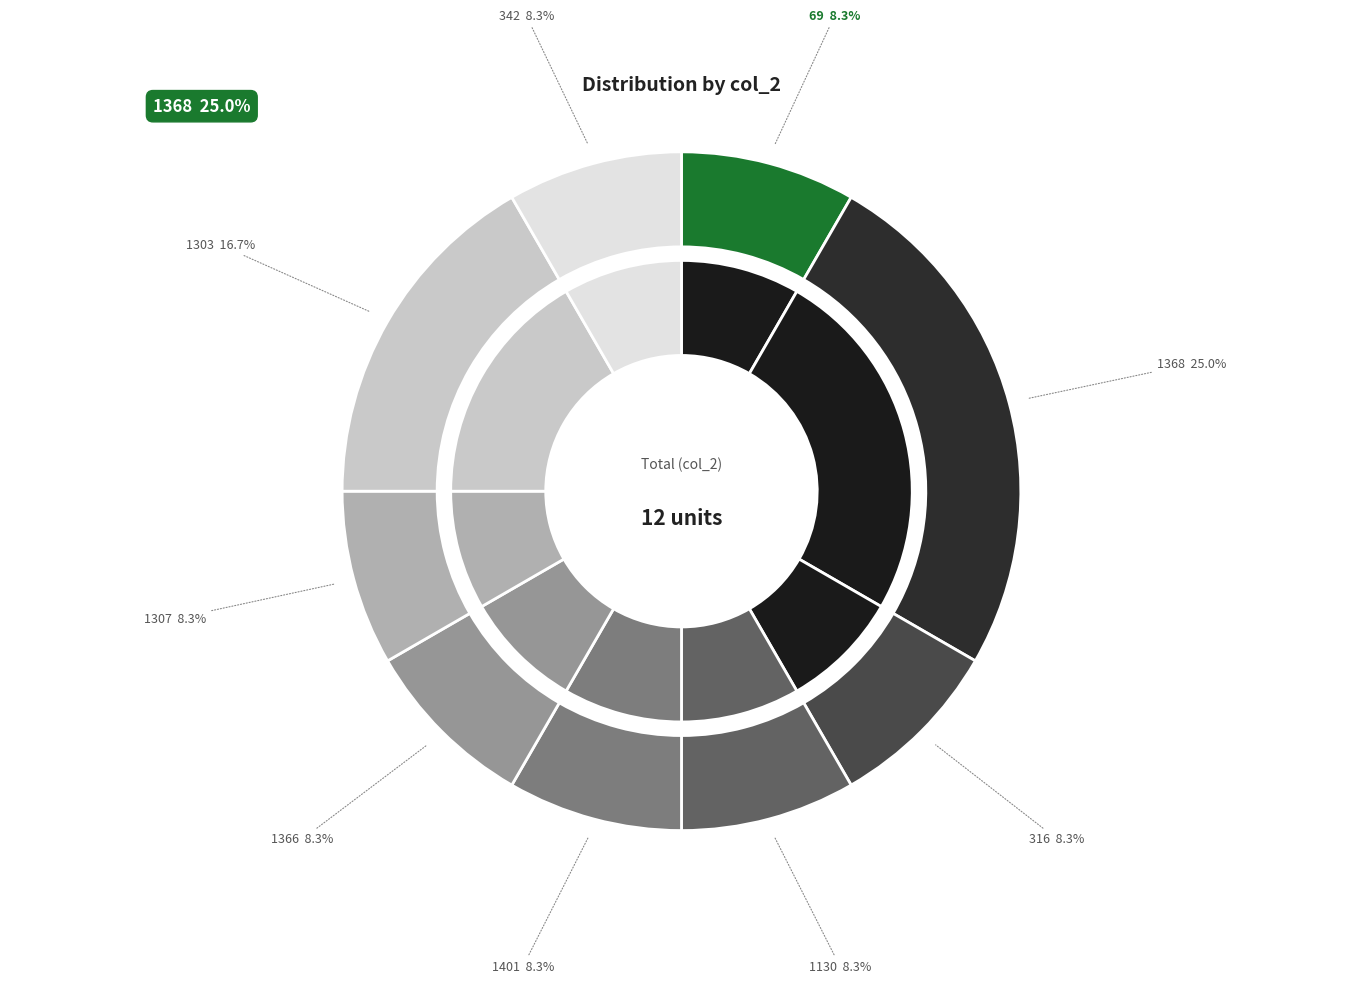

The 1307 slice represents 1% of the pie. True or false?

False